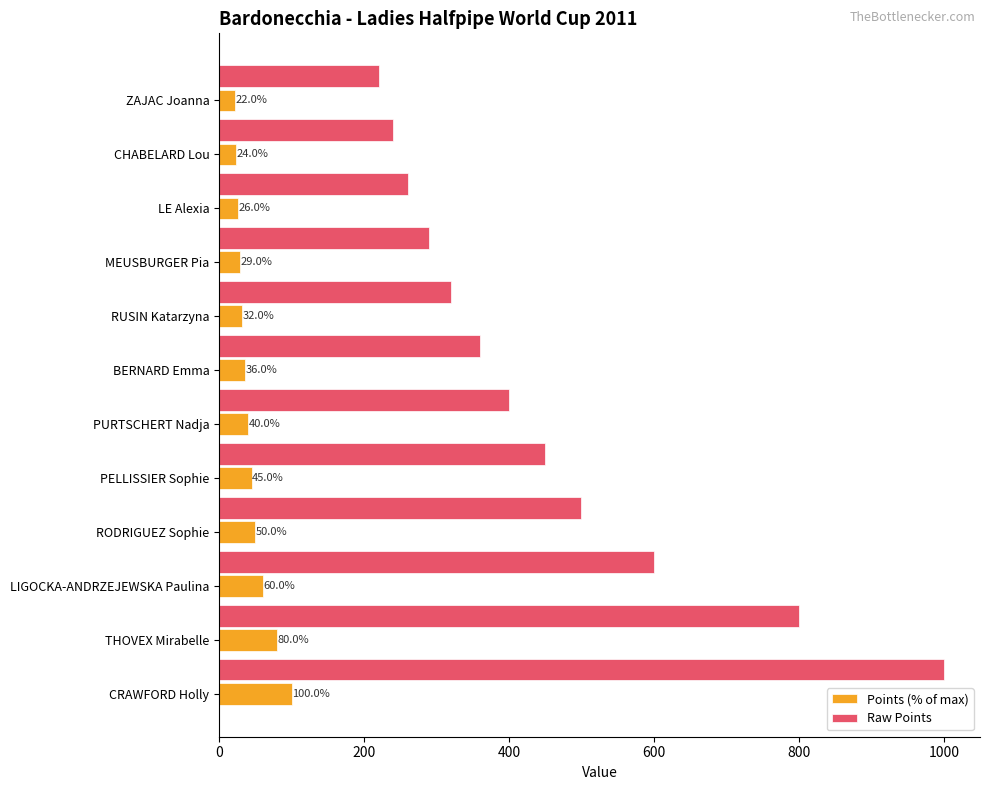

What is the difference between the maximum and minimum values in the Raw Points series?

780.0